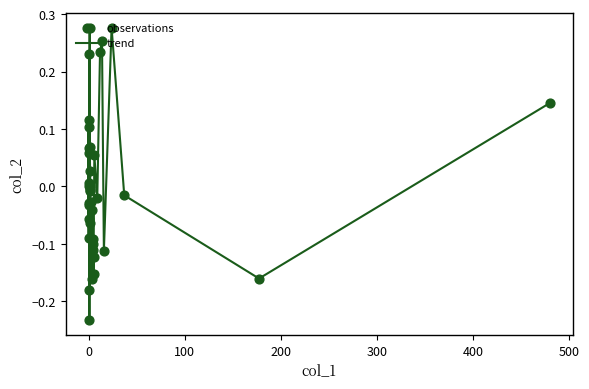

What is the difference between the maximum and minimum values?

0.5